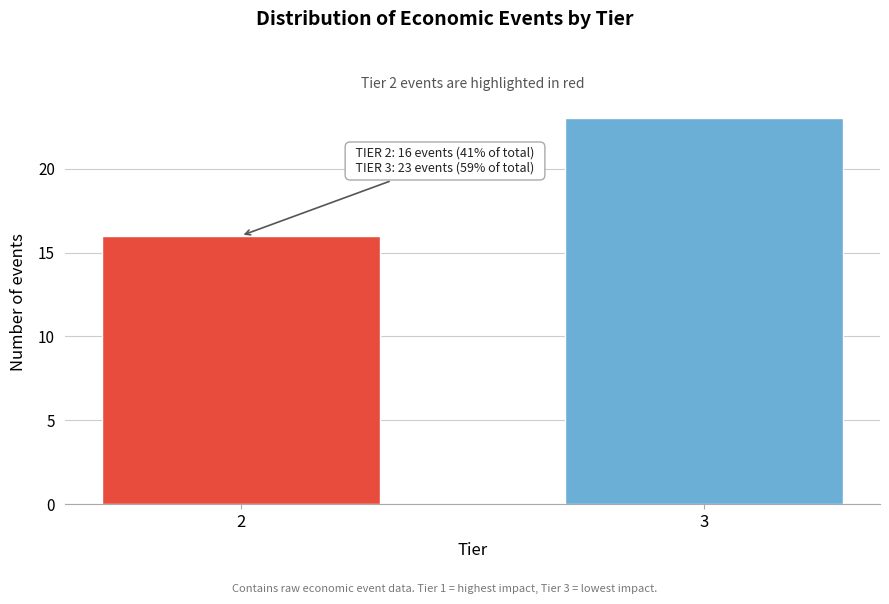

Reading right to left, what are all the values shown in this chart?

23	16